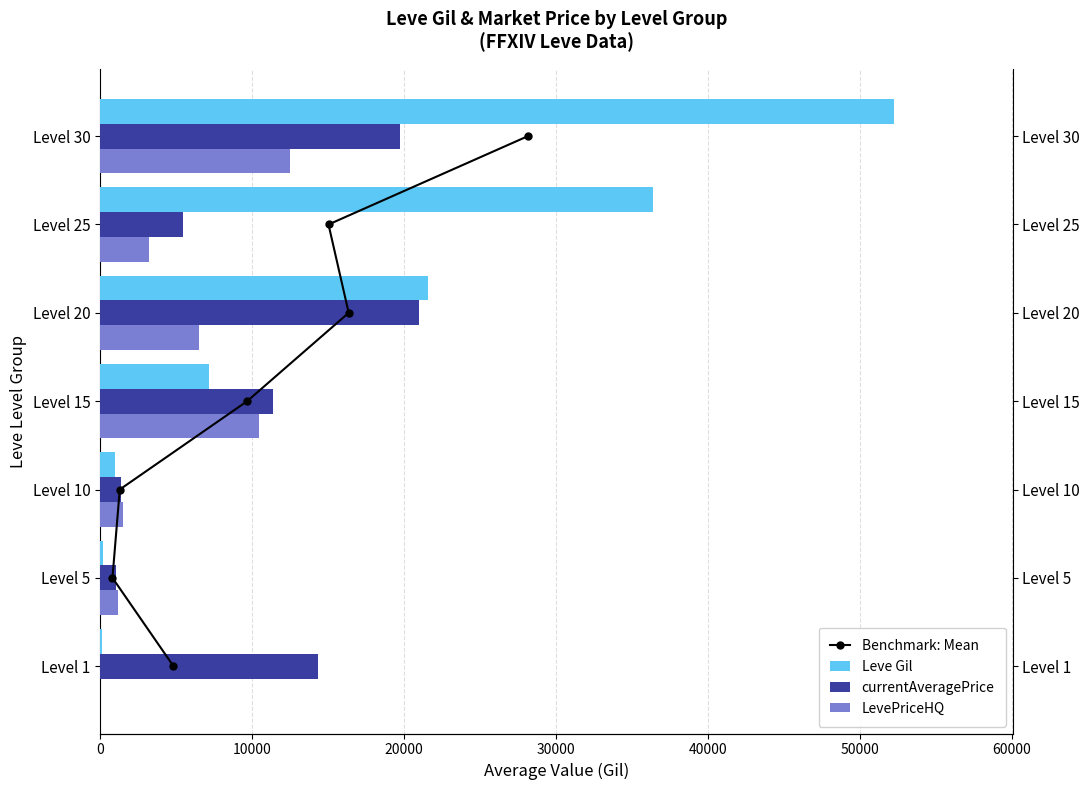

How many groups of bars are there?

7